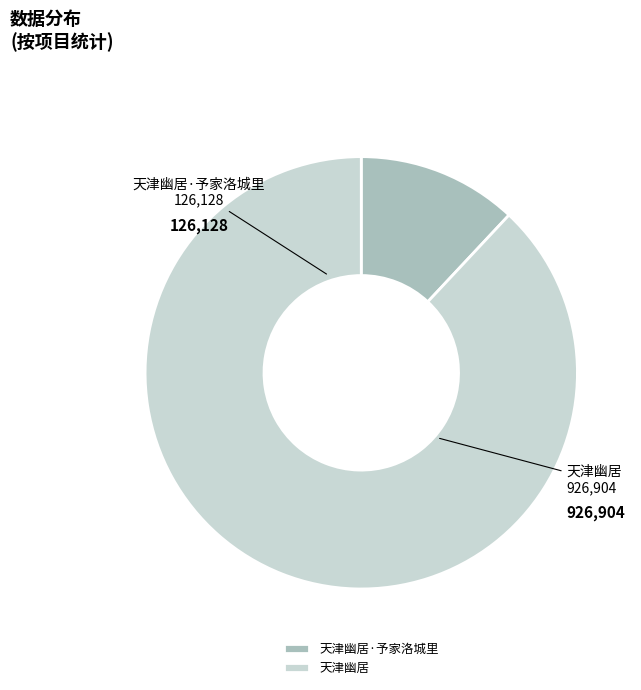

True or false: 天津幽居 accounts for 88% of the total.

True